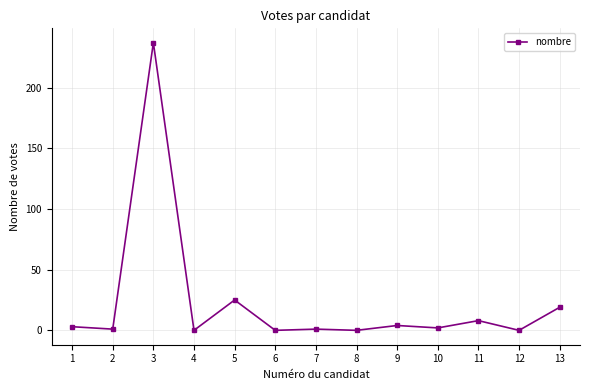

The chart shows a value of 1 at 2. True or false?

True